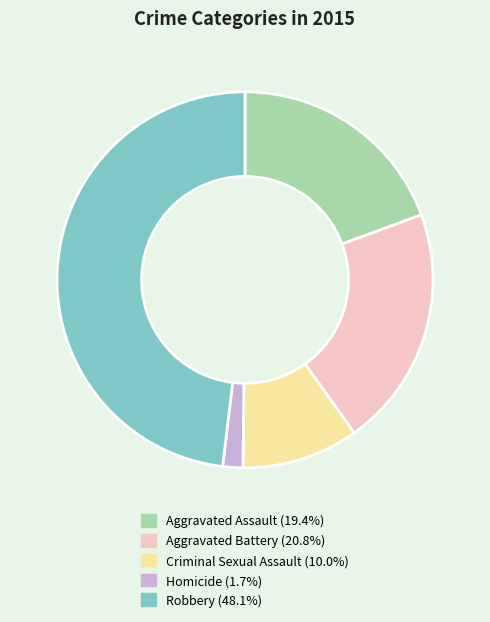

Which has a higher value, Aggravated Assault or Aggravated Battery?

Aggravated Battery